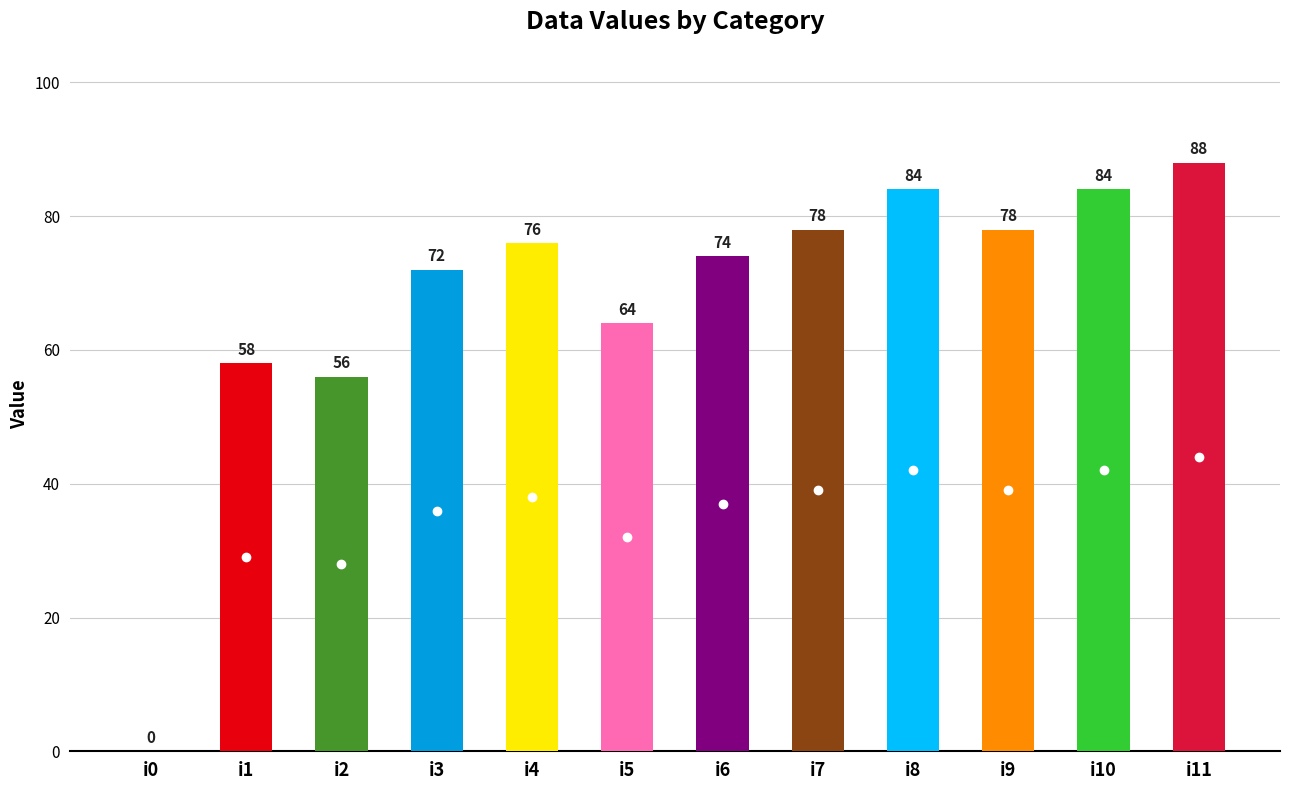

What is the change in value from i1 to i8?

+26